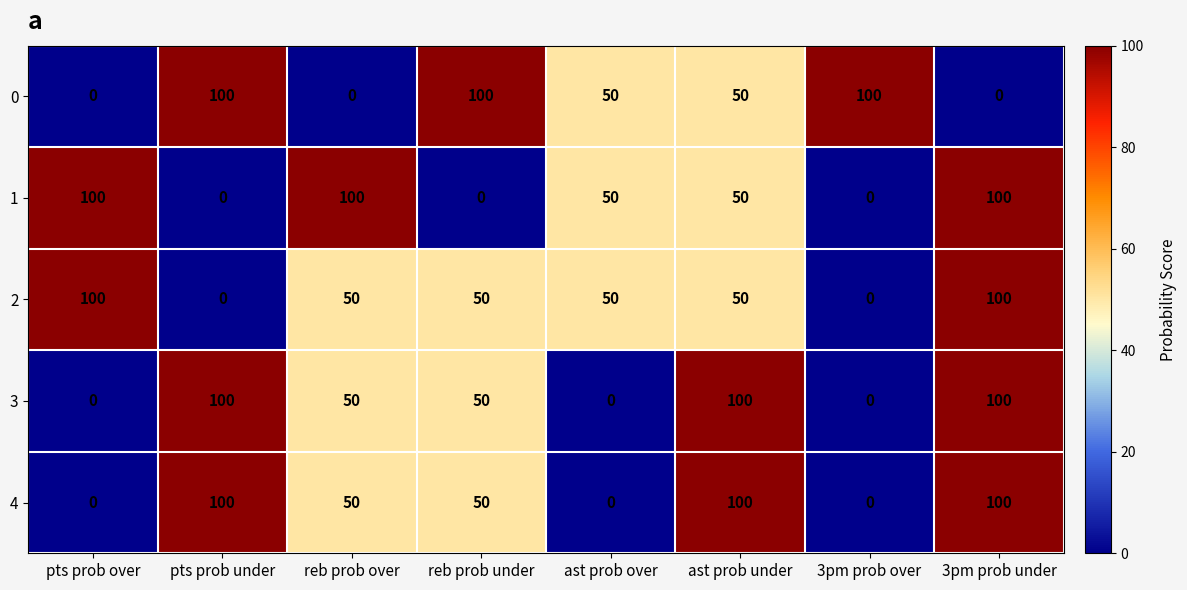

The 3 series shows 50 at reb prob under. True or false?

True